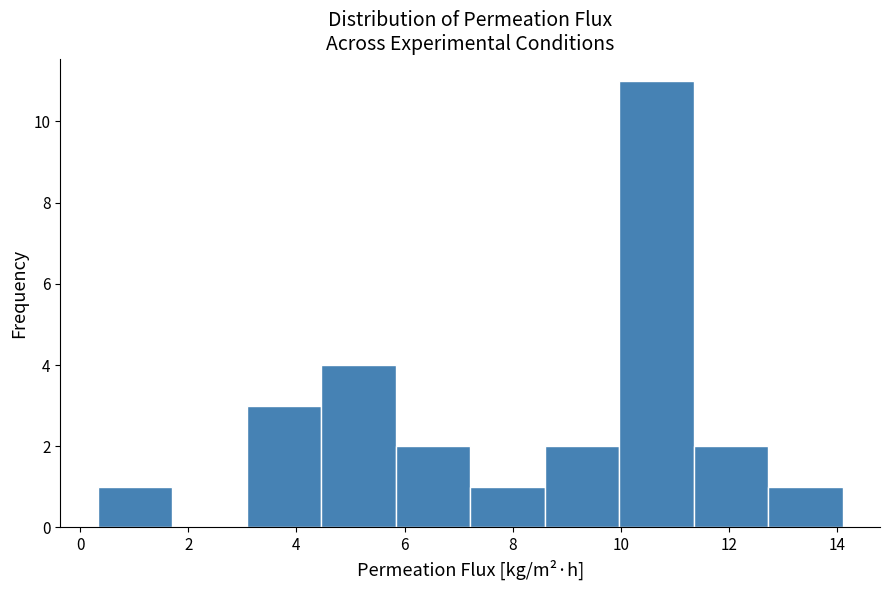

Over which range of the x-axis is the bar tallest?

10.0 to 11.4